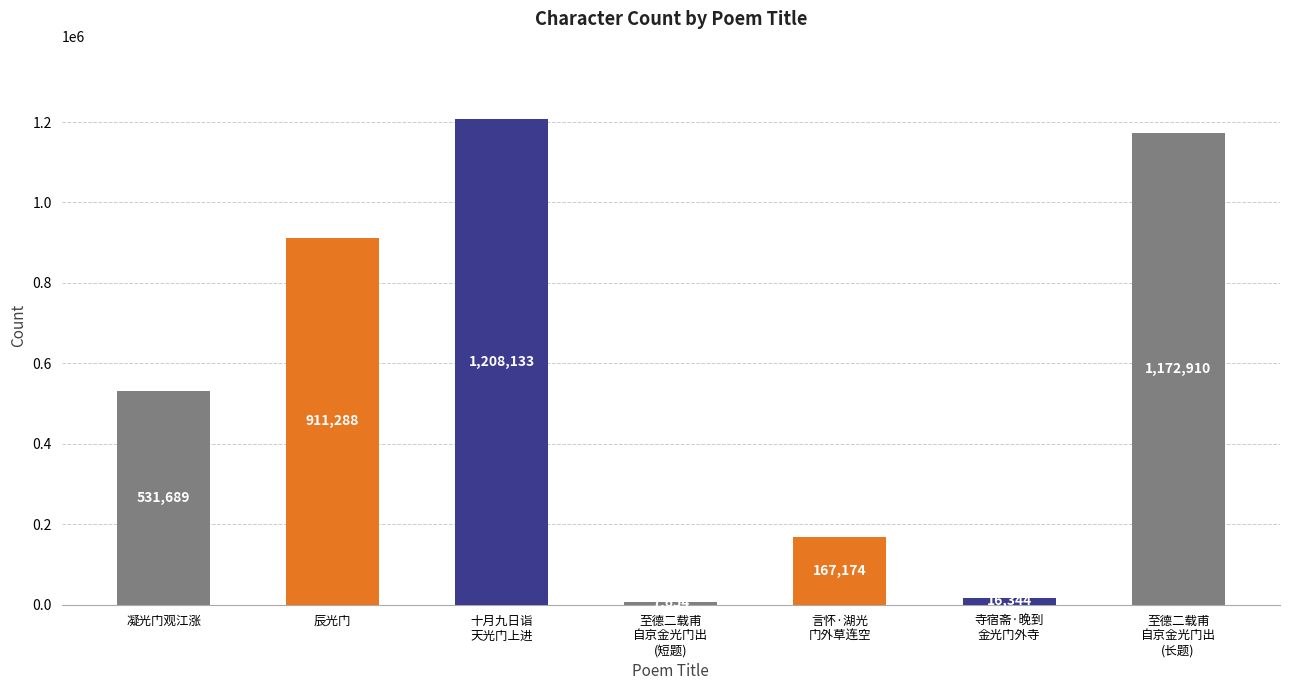

Reading left to right, what are all the values shown in this chart?

凝光门观江涨=531689	辰光门=911288	十月九日诣
天光门上进=1208133	至德二载甫
自京金光门出
(短题)=7654	言怀·湖光
门外草连空=167174	寺宿斋·晚到
金光门外寺=16344	至德二载甫
自京金光门出
(长题)=1172910